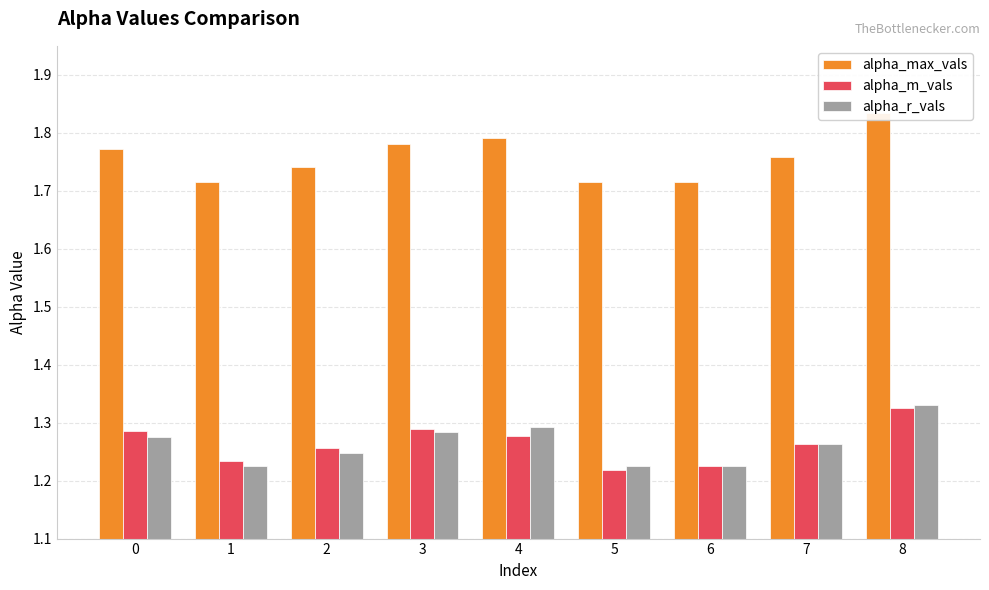

How many categories are shown in the chart?

9